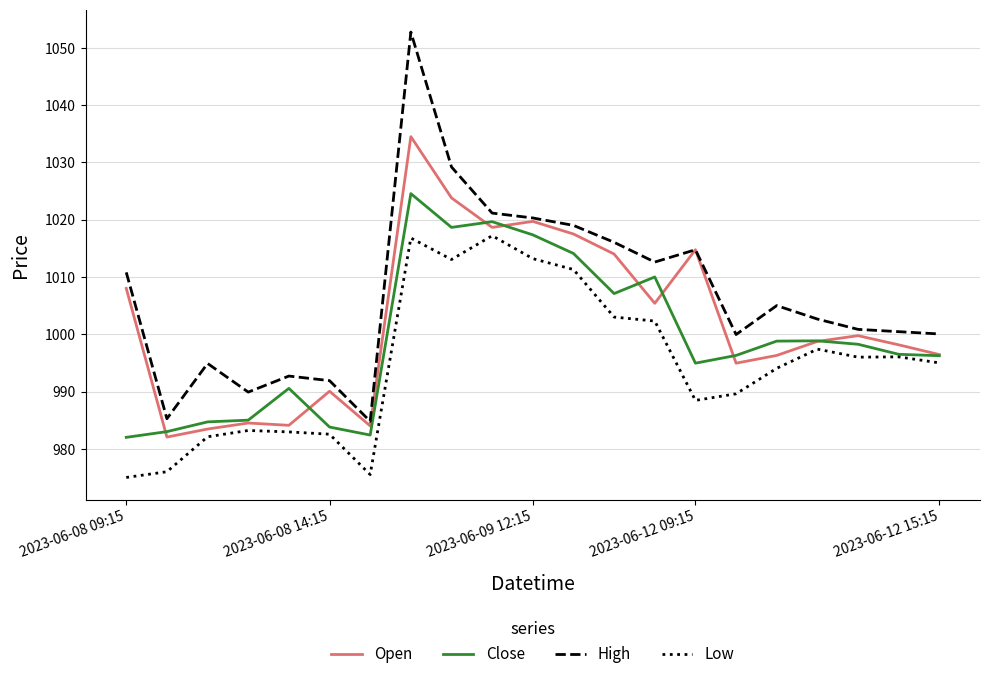

What is the minimum value for Close?

982.0